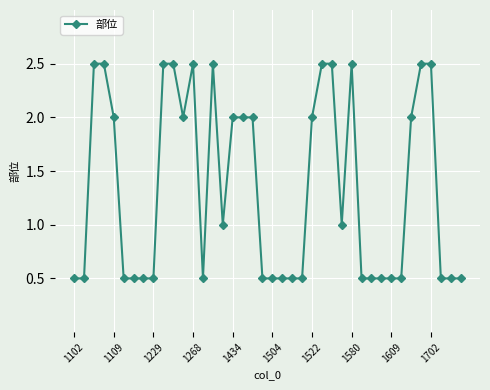

What is the value of the 3rd point from the left?

2.5